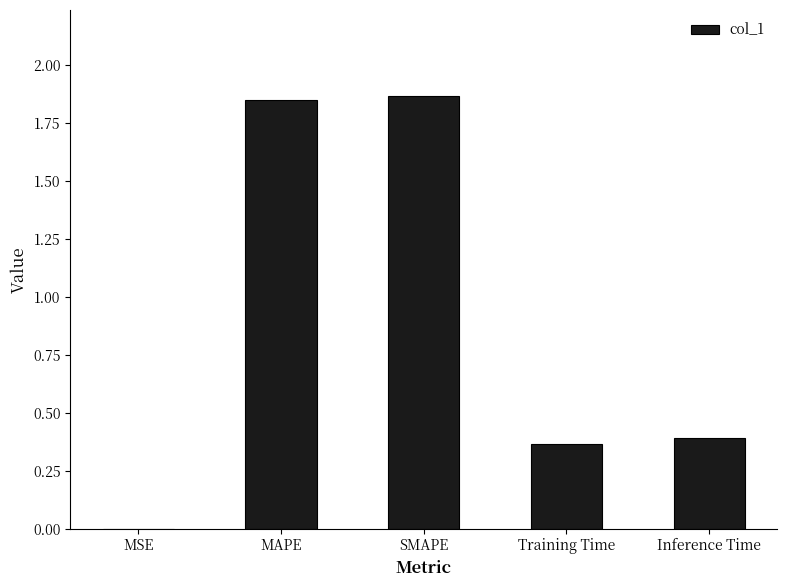

How many data points does each series have?

5